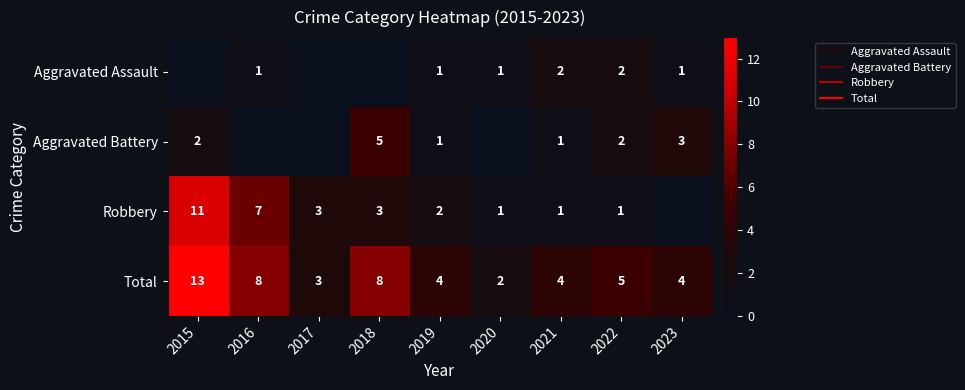

At which label is Aggravated Battery closest to 2?

2015